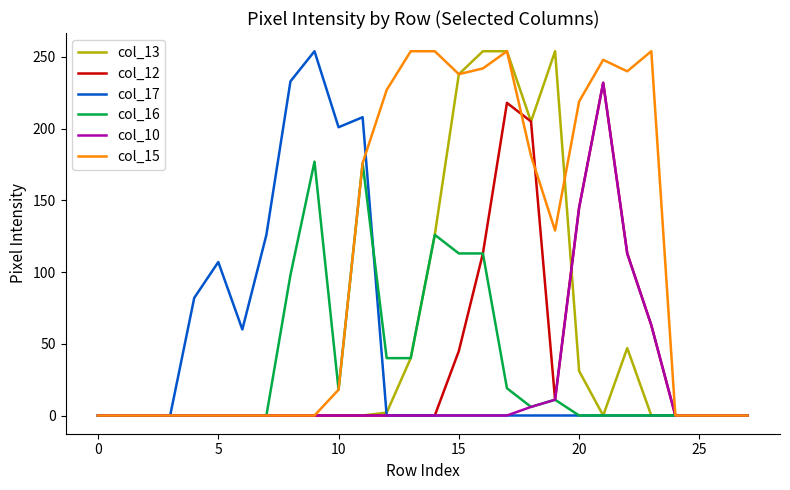

Which series has the largest total across all categories?

col_15